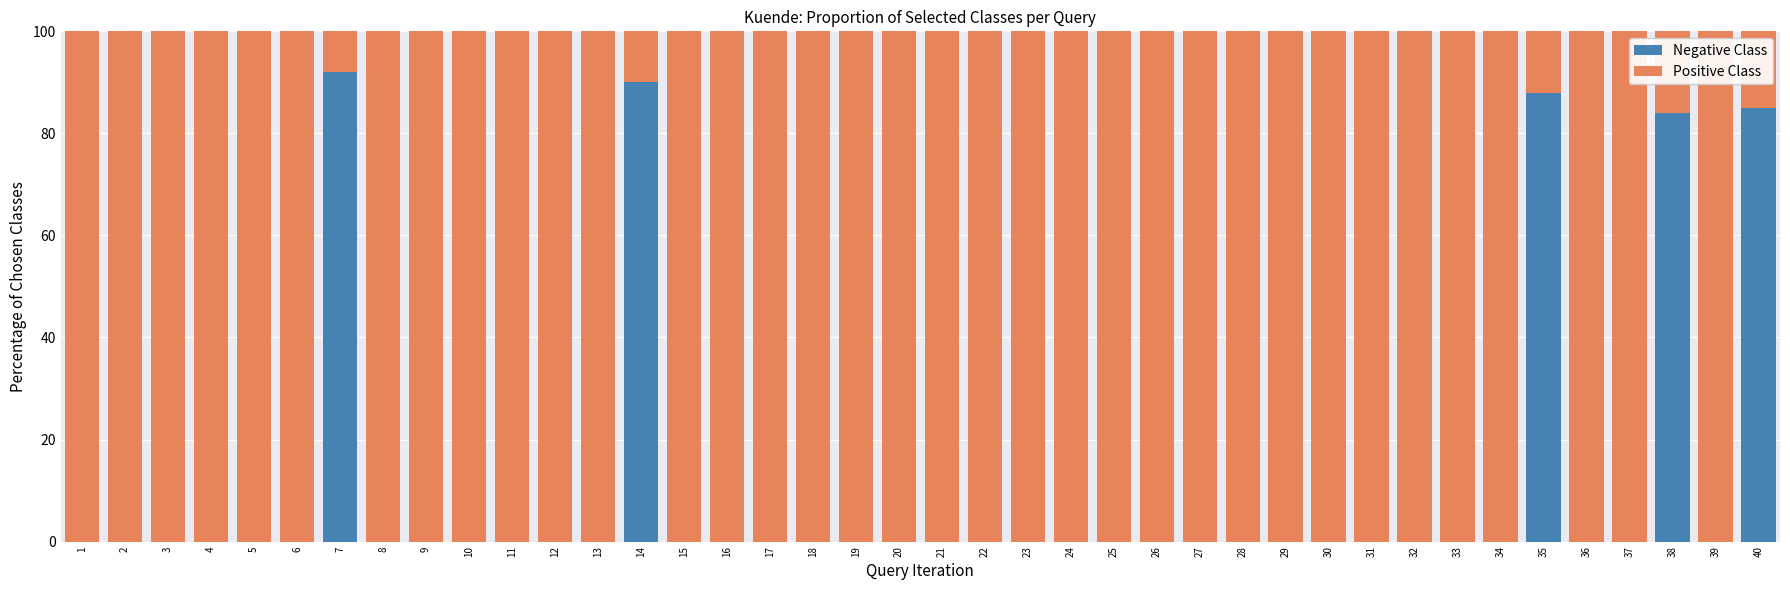

How many distinct data groups are displayed?

2